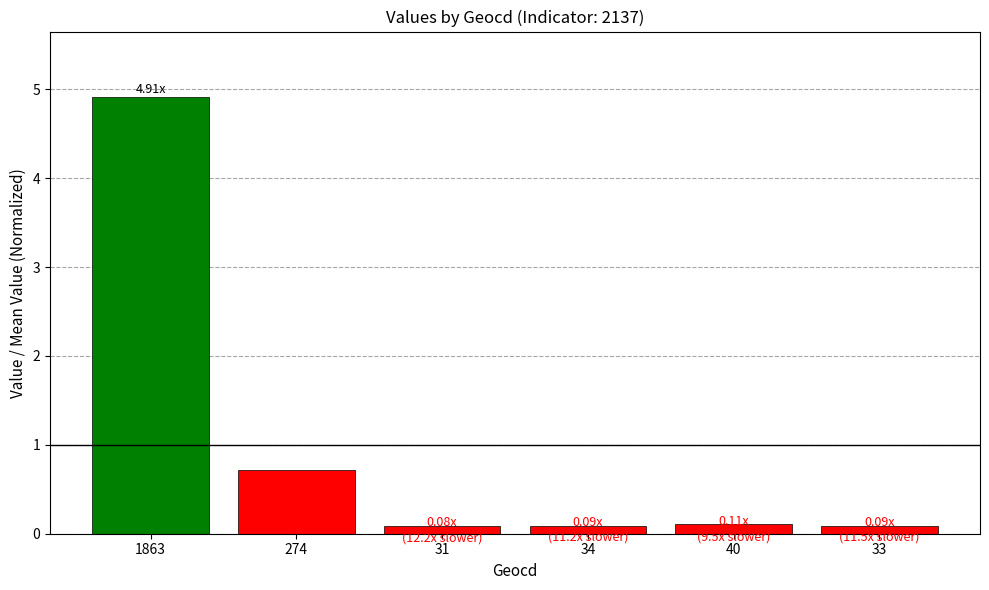

What is the sum of the values at 1863 and 274?

5.6